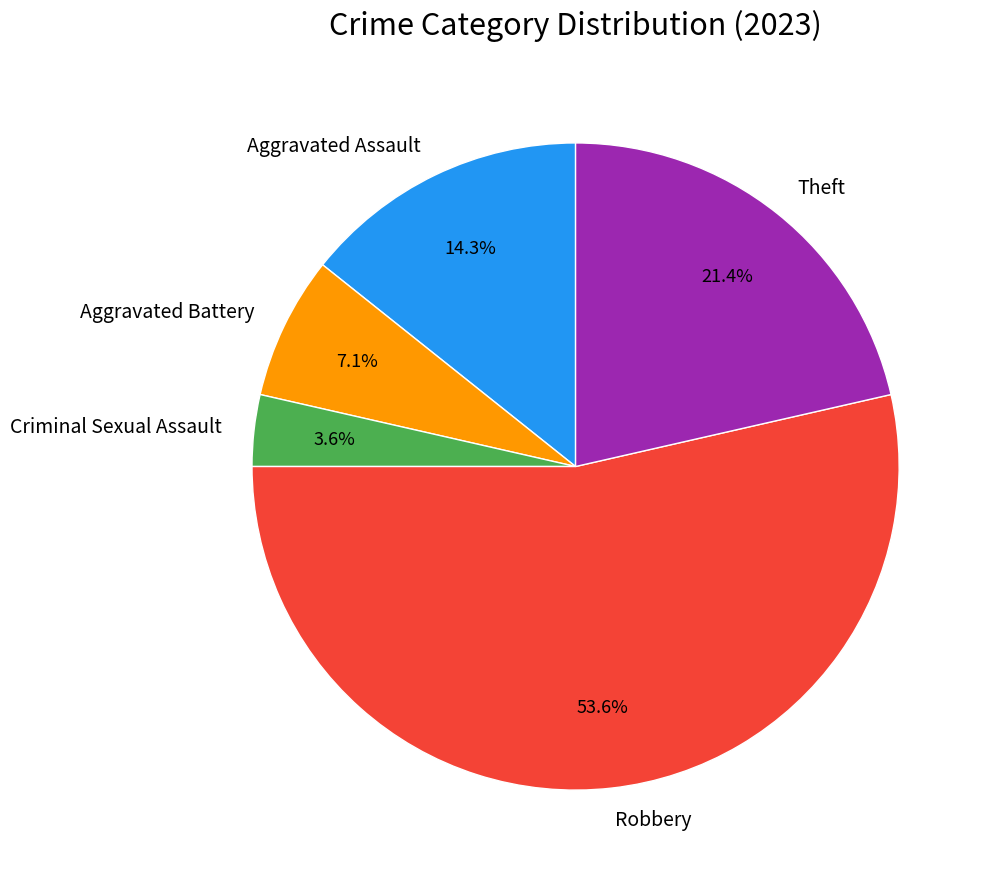

Which slice is the smallest?

Criminal Sexual Assault